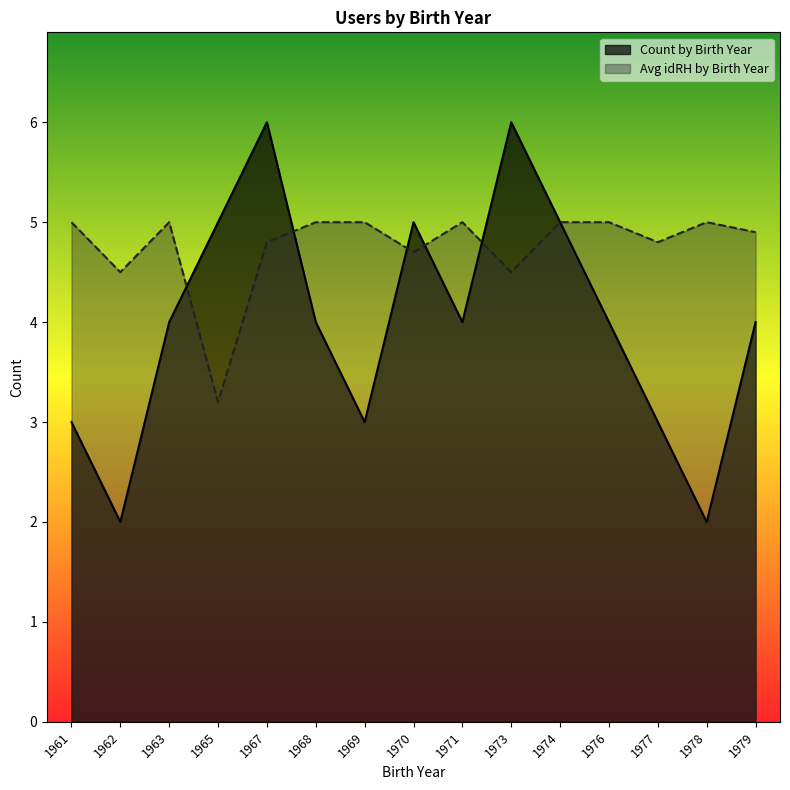

In Avg idRH by Birth Year, how many points are higher than both neighbors (excluding endpoints)?

3